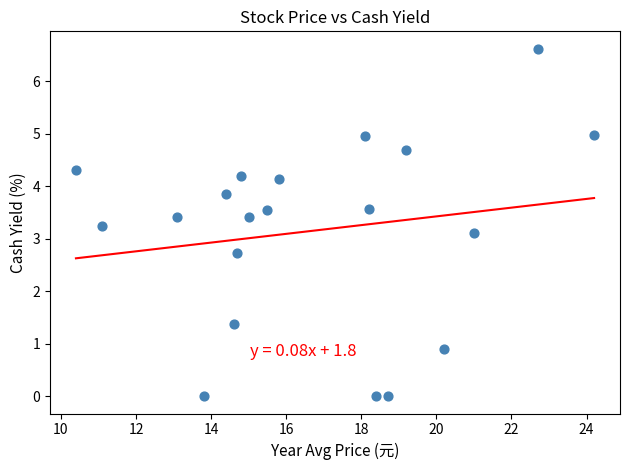

What is the range of Y values (max minus min)?

6.6